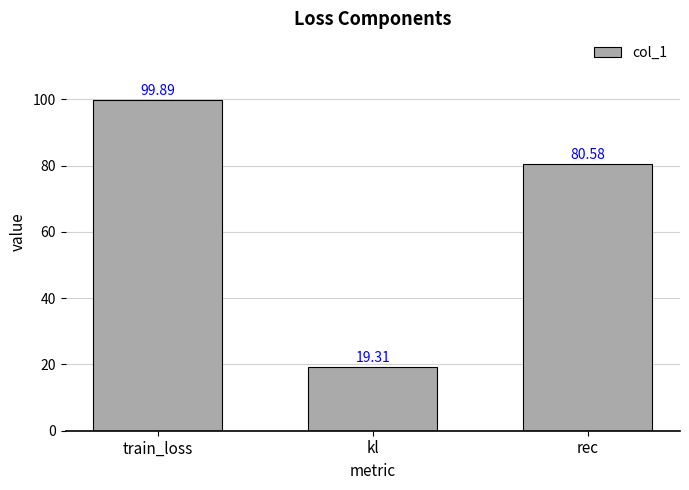

What is the approximate value at rec?

80.6